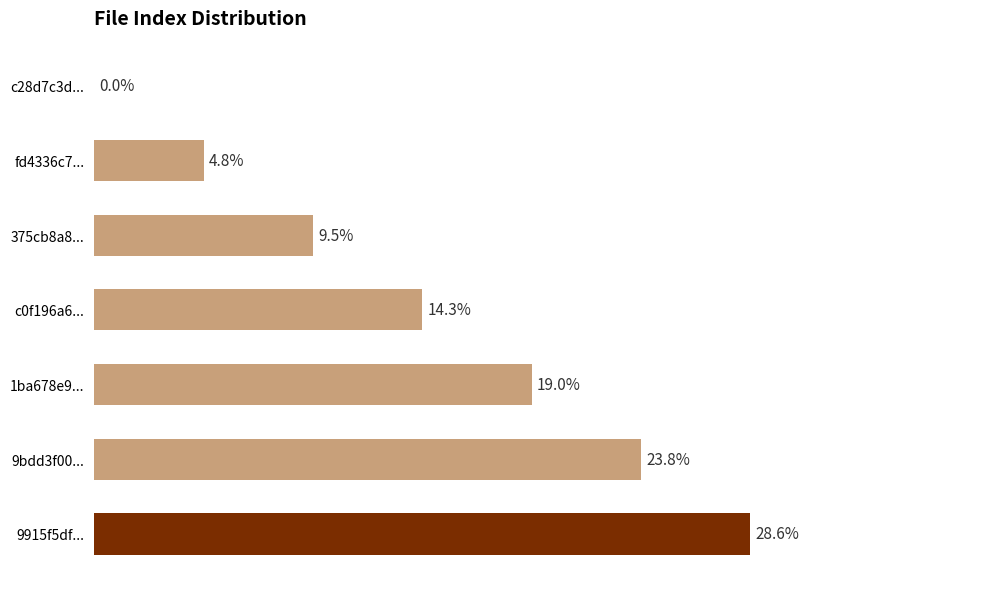

List the labels in order of value, largest first.

6, 5, 4, 3, 2, 1, 0